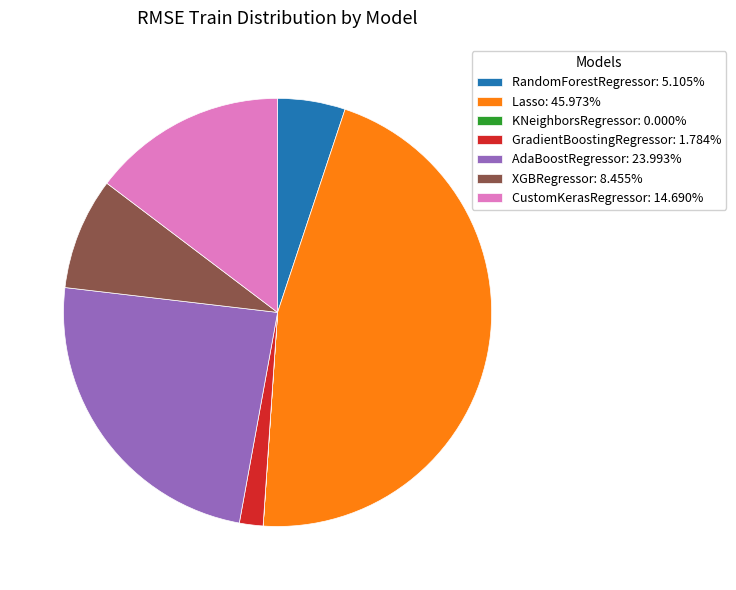

Do CustomKerasRegressor and XGBRegressor together represent more than half of the pie?

No